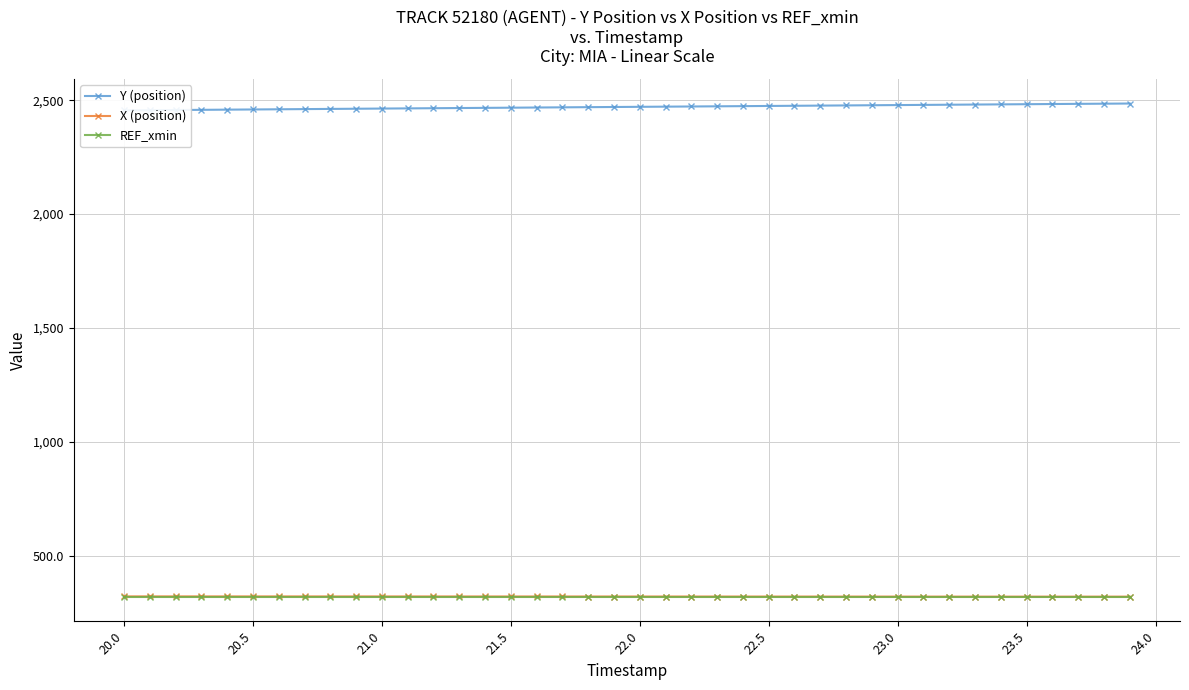

What is the difference between the maximum and minimum values in the X (position) series?

1.1